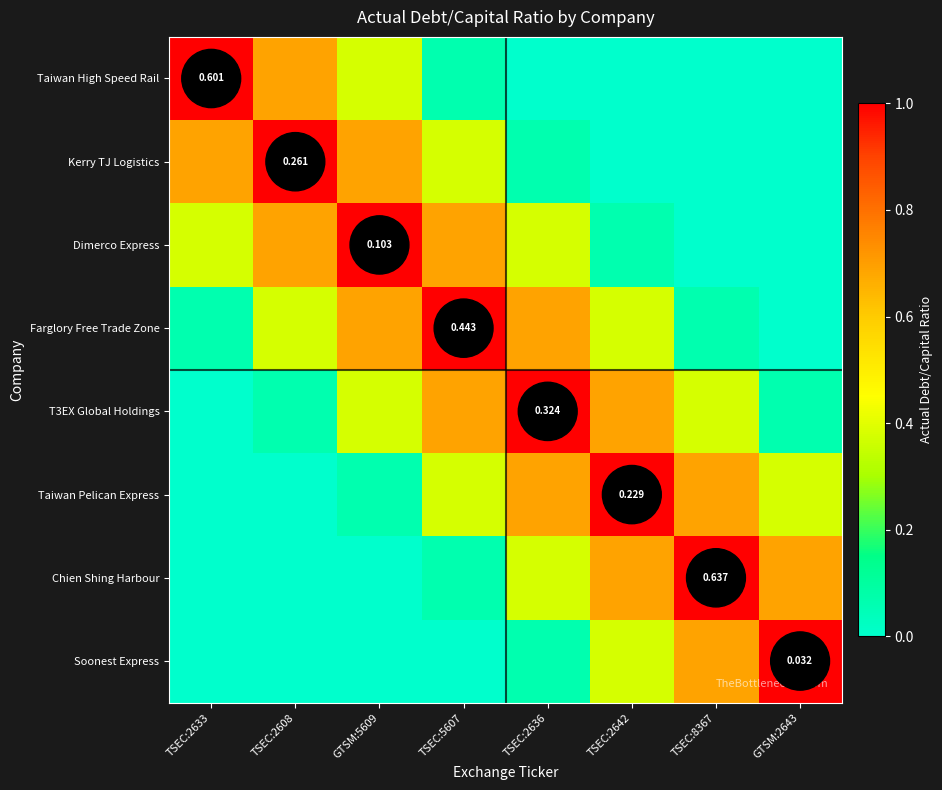

What is the difference between the maximum and second lowest values in the Taiwan High Speed Rail series?

1.0